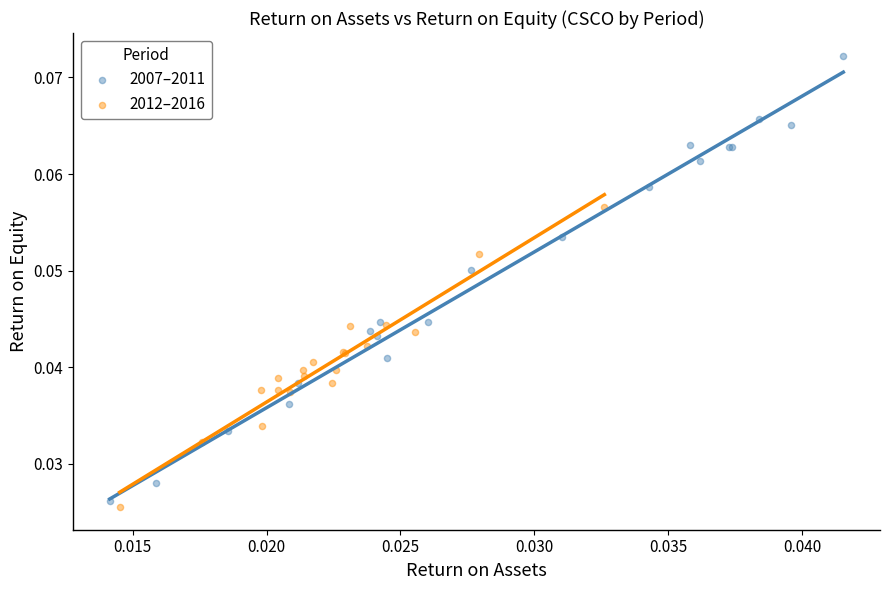

Which series reaches the maximum Y coordinate?

2007–2011